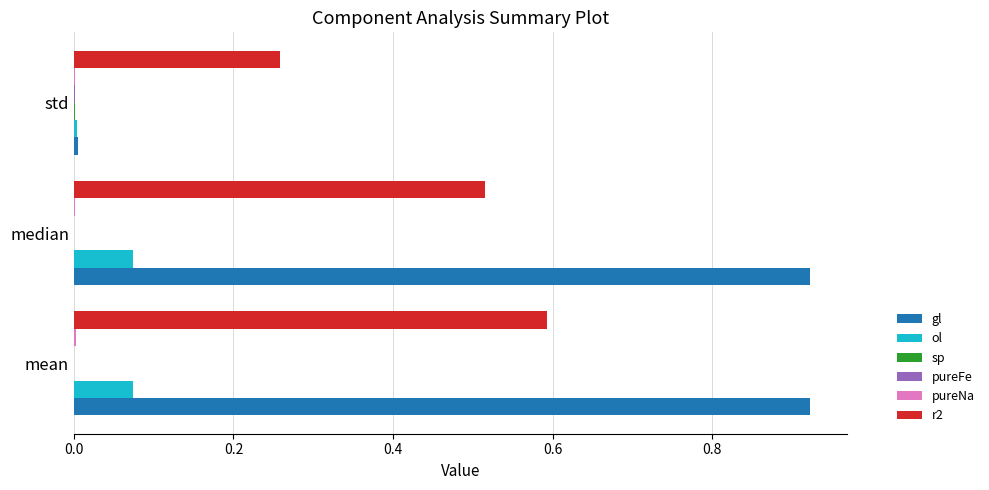

Count the number of data series in this chart.

6